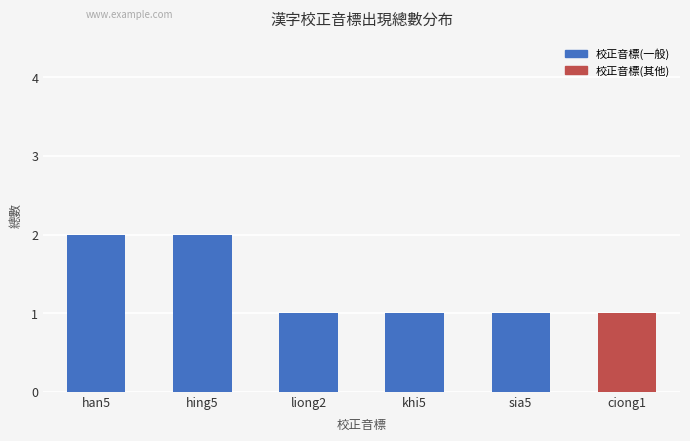

The chart shows a value of 1 at liong2. True or false?

True